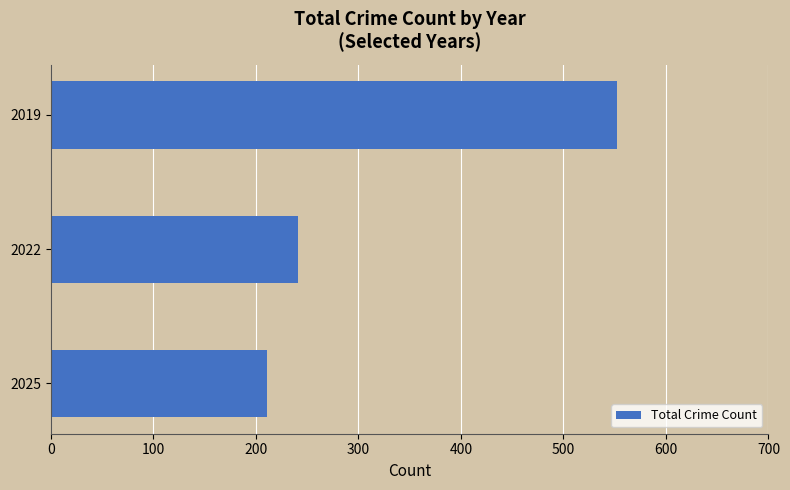

Reading top to bottom, what are all the values shown in this chart?

2019=552	2022=241	2025=211